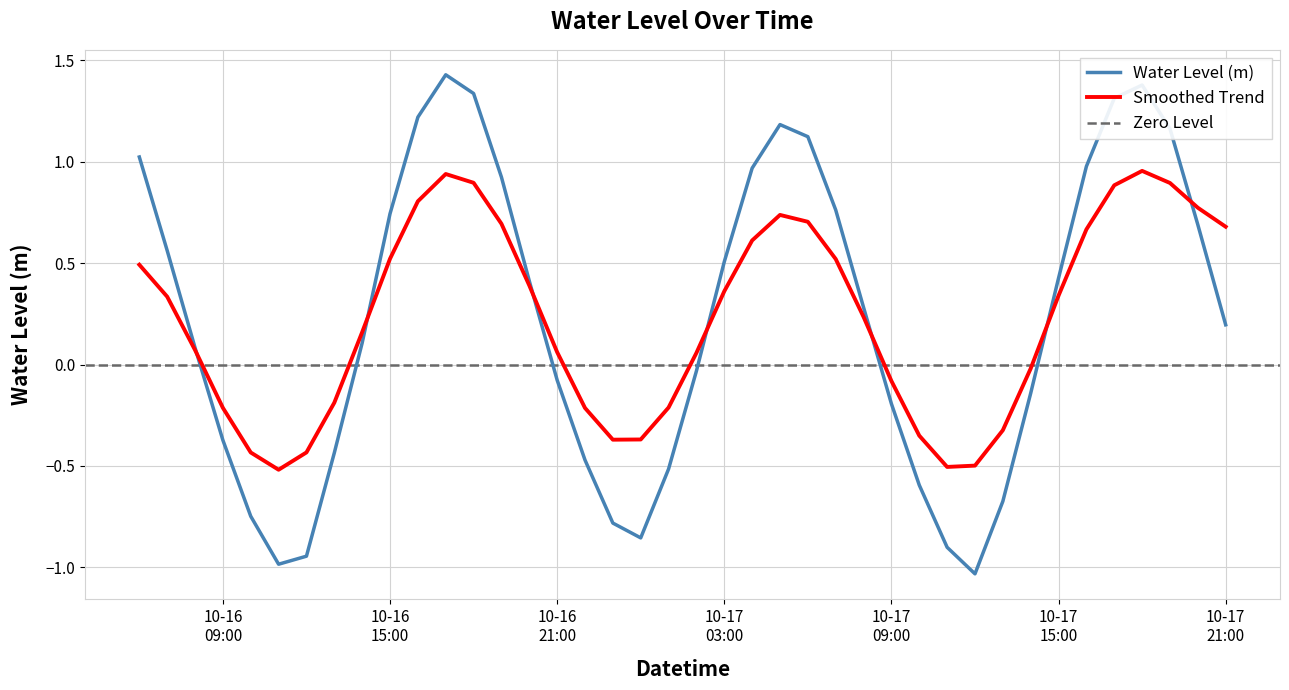

Reading right to left, what are all the values shown in this chart?

0.2	0.7	1.2	1.4	1.3	1.0	0.4	-0.1	-0.7	-1.0	-0.9	-0.6	-0.2	0.3	0.8	1.1	1.2	1.0	0.5	-0.0	-0.5	-0.9	-0.8	-0.5	-0.1	0.4	0.9	1.3	1.4	1.2	0.7	0.1	-0.4	-0.9	-1.0	-0.7	-0.4	0.1	0.6	1.0